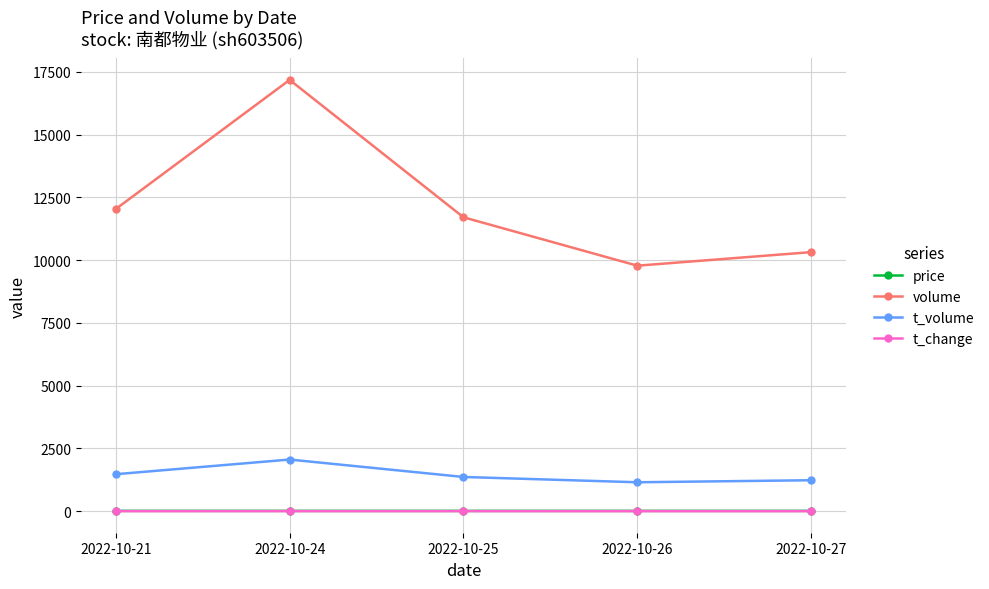

What is the sum of the price values at 2022-10-21 and 2022-10-25?

23.7